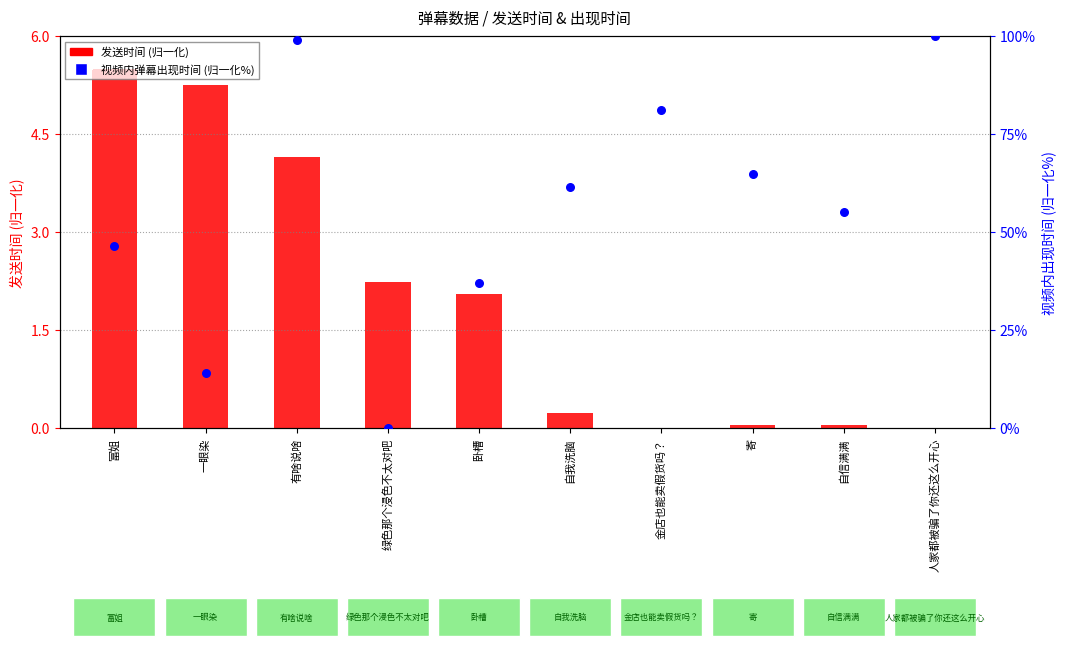

What are all the series names shown in the legend?

发送时间 (归一化), 视频内弹幕出现时间 (归一化%)